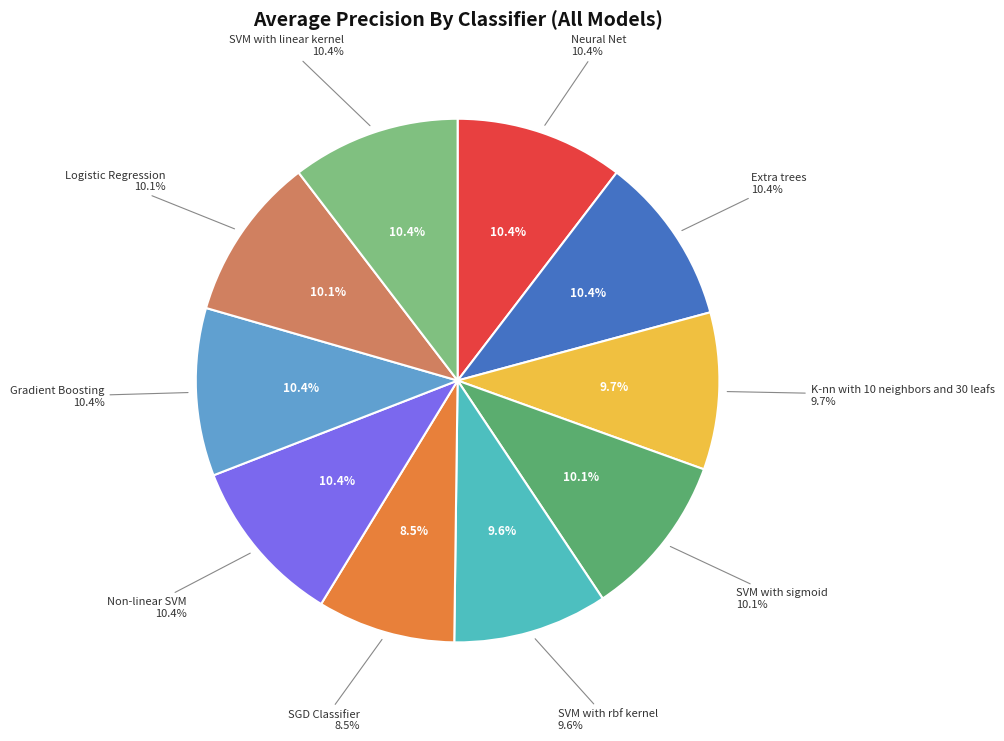

What percentage do K-nn with 10 neighbors and 30 leafs and Gradient Boosting together represent?

20.1%